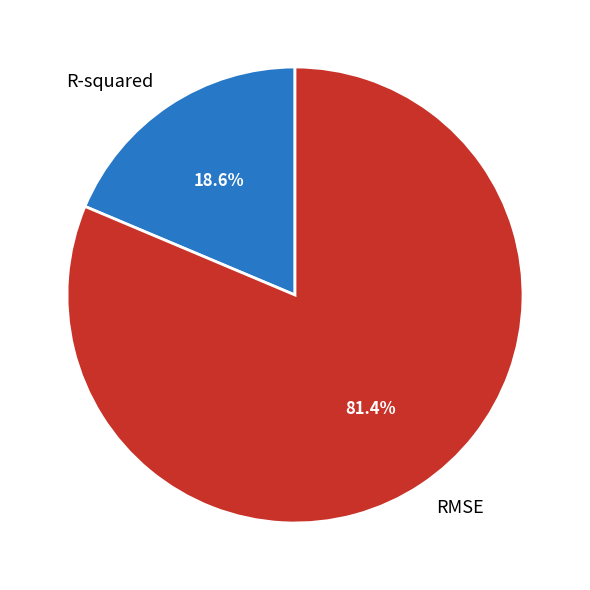

To the nearest percent, what is the difference between the RMSE and R-squared slice percentages?

63%